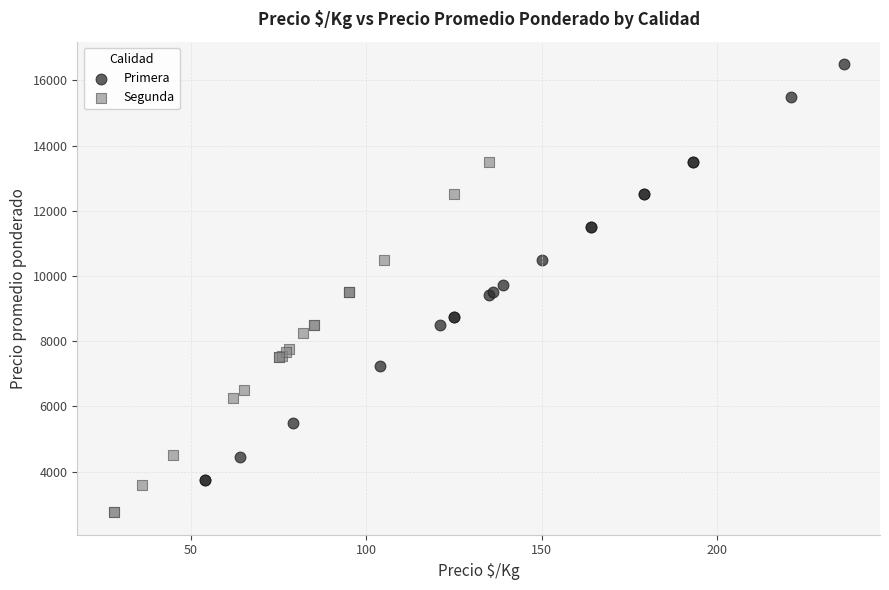

Which series has the largest Y range (max minus min)?

Primera